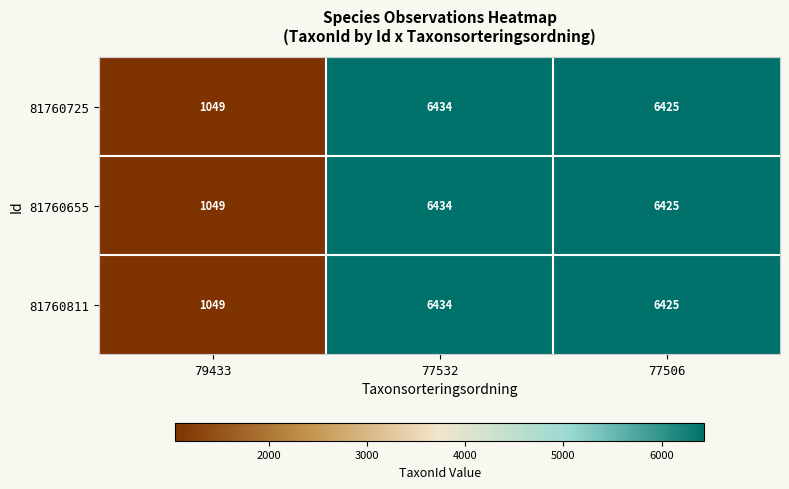

What is the sum of the 81760725 values at 79433 and 77506?

7474